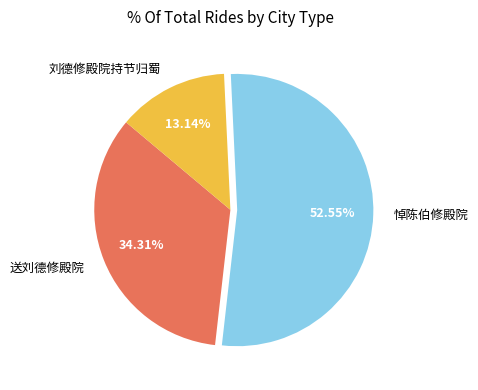

Is 刘德修殿院持节归蜀 the majority of the pie?

No